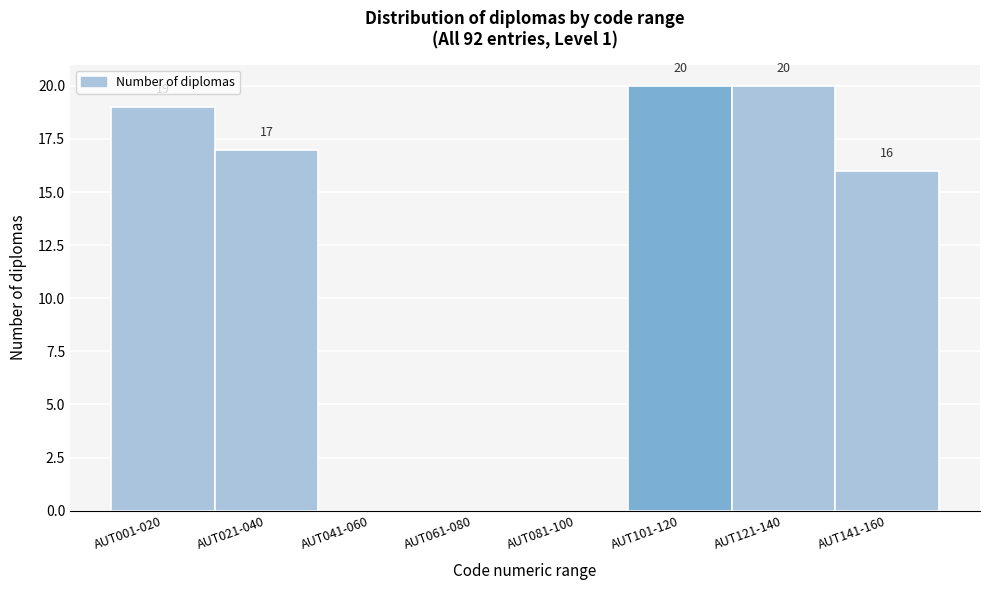

Reading left to right, extract all data points from this chart.

AUT001-020=19	AUT021-040=17	AUT041-060=0	AUT061-080=0	AUT081-100=0	AUT101-120=20	AUT121-140=20	AUT141-160=16